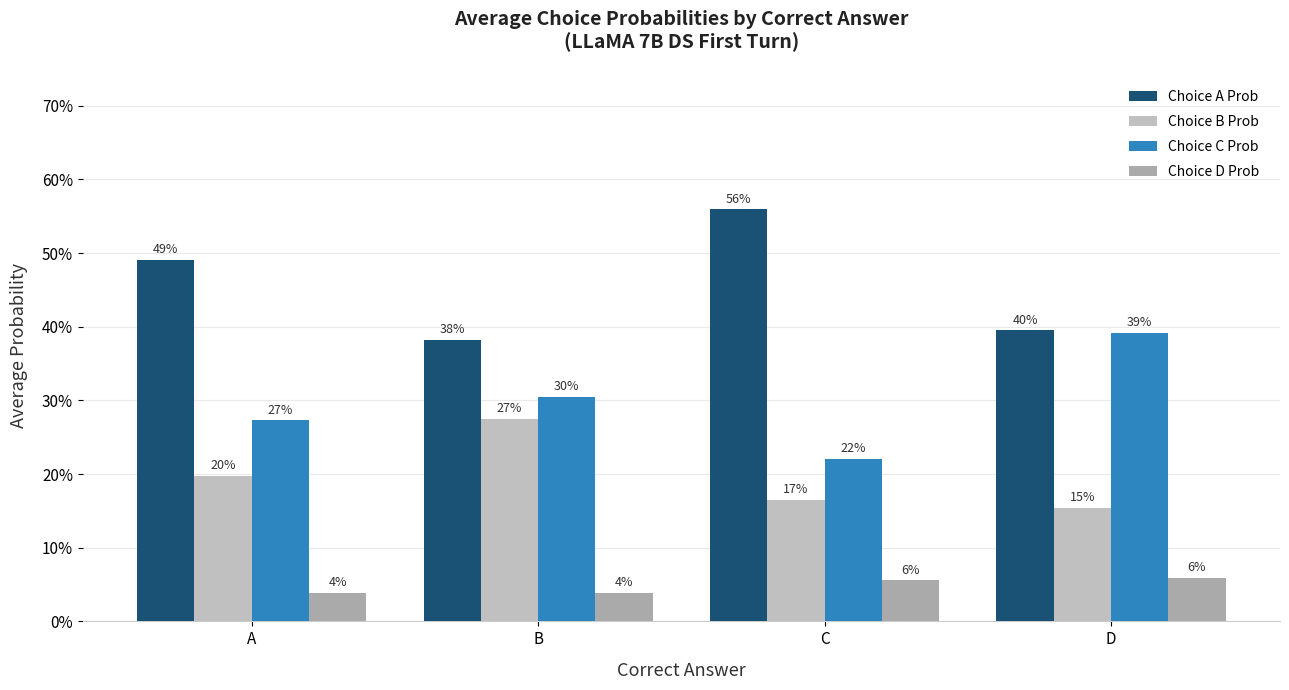

What is the value of the Choice D Prob bar at the 4th from the left?

0.1